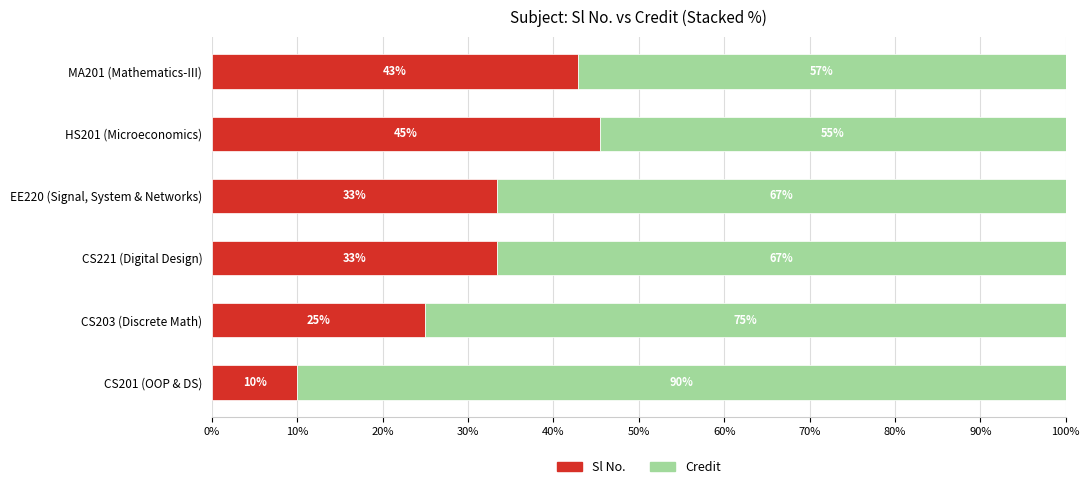

At which label does Sl No. reach its minimum?

CS201 (OOP & DS)